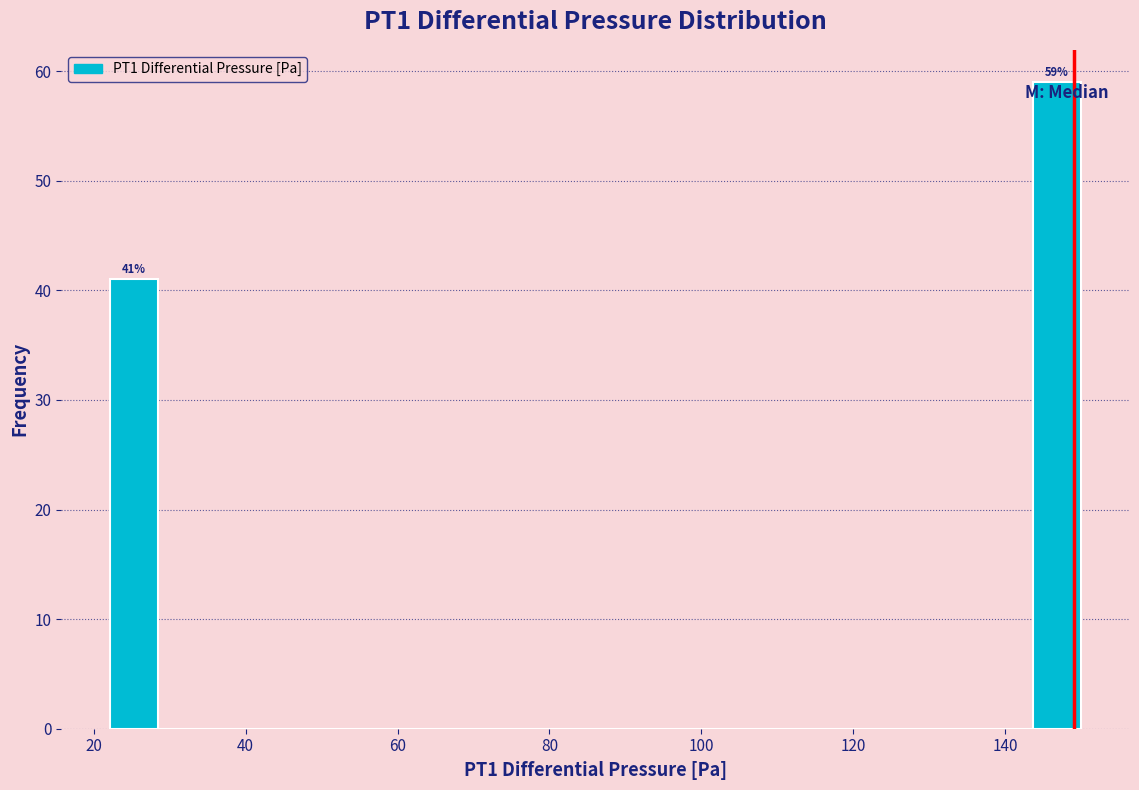

Read against the x-axis, roughly where is the centre of the tallest bar?

146